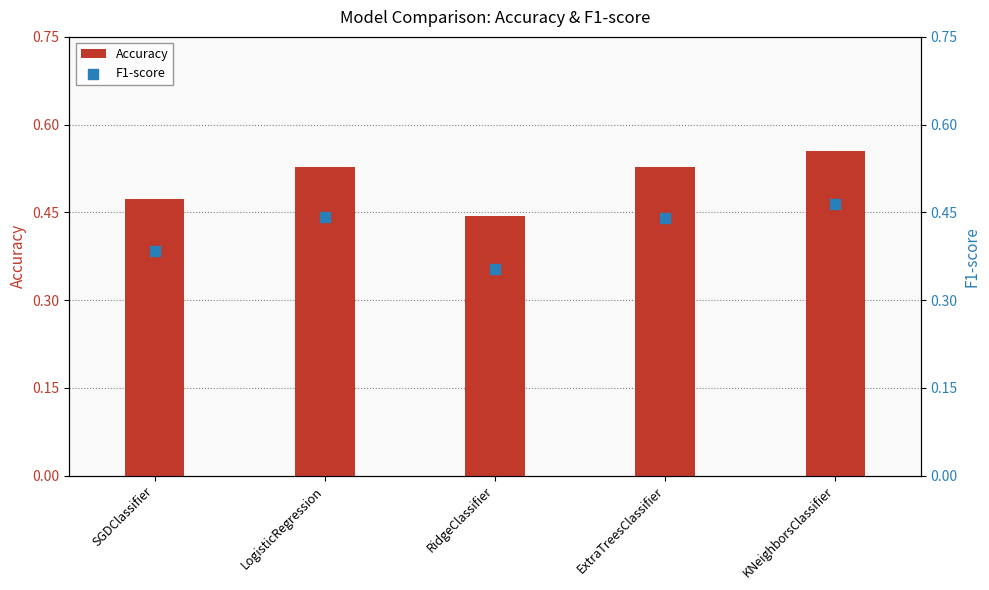

What are all the series names shown in the legend?

Accuracy, F1-score